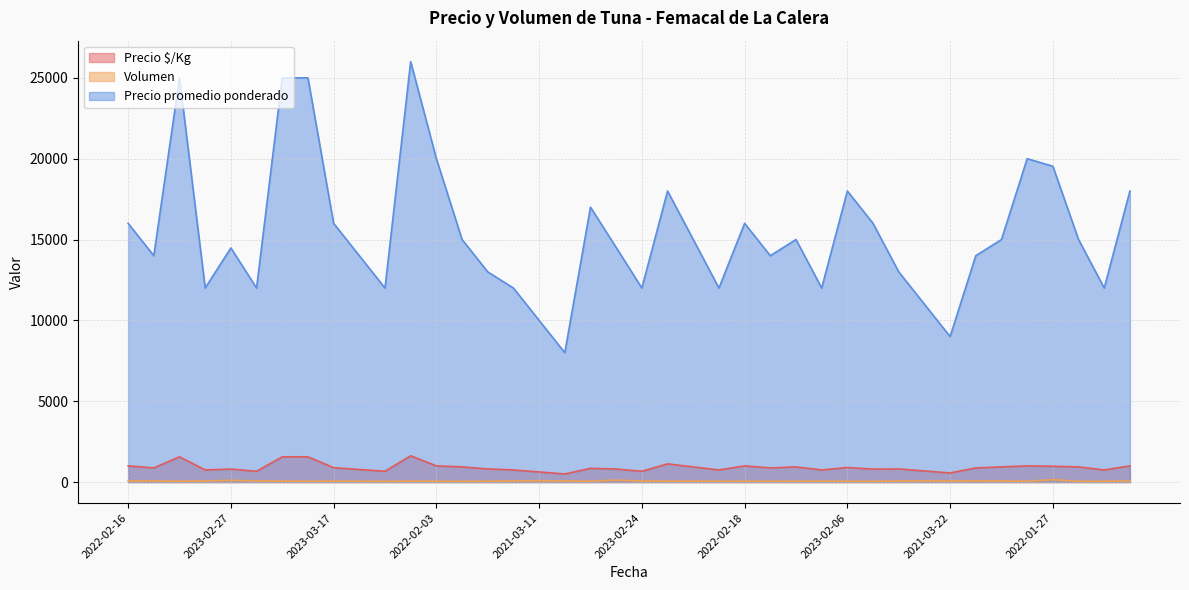

True or false: Volumen and Precio promedio ponderado cross at least once.

False